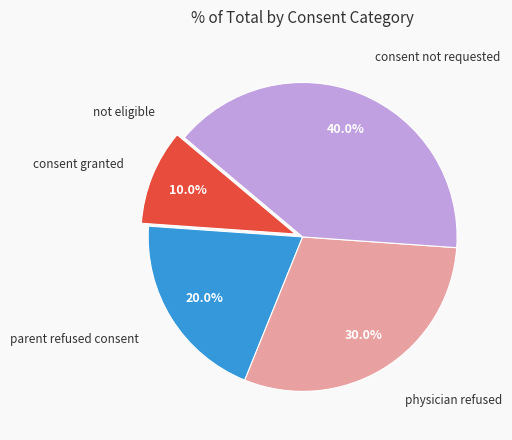

Is there any slice that represents more than half of the pie?

No